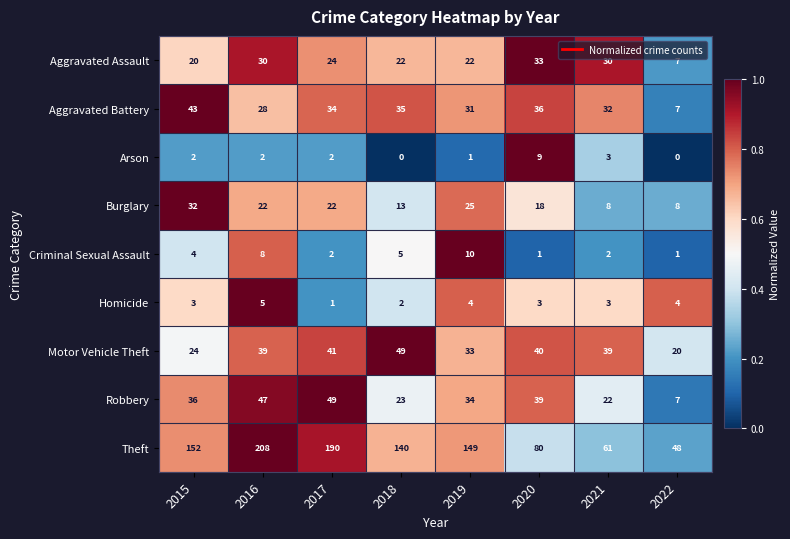

Read the Theft value at 2019, to the nearest 5.

150